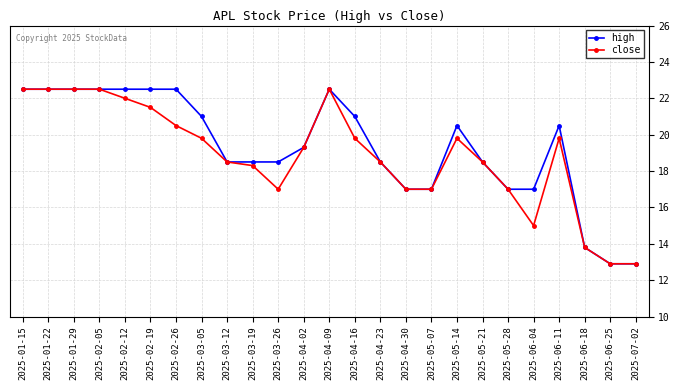

What is the lowest value of the close series?

12.9